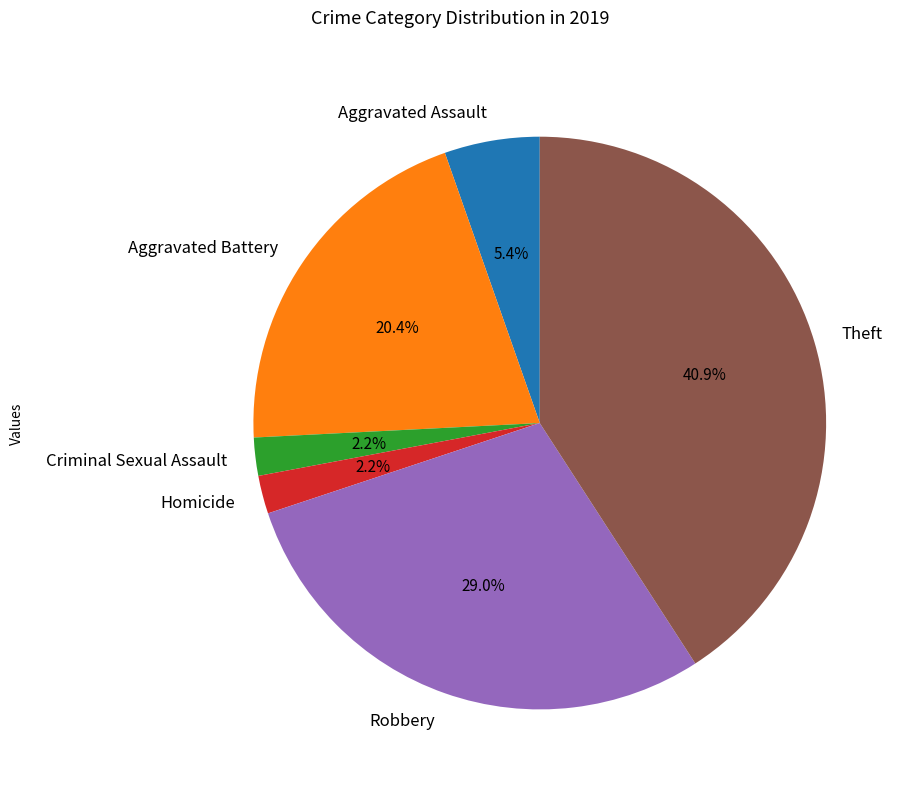

Count the number of slices in the pie.

6